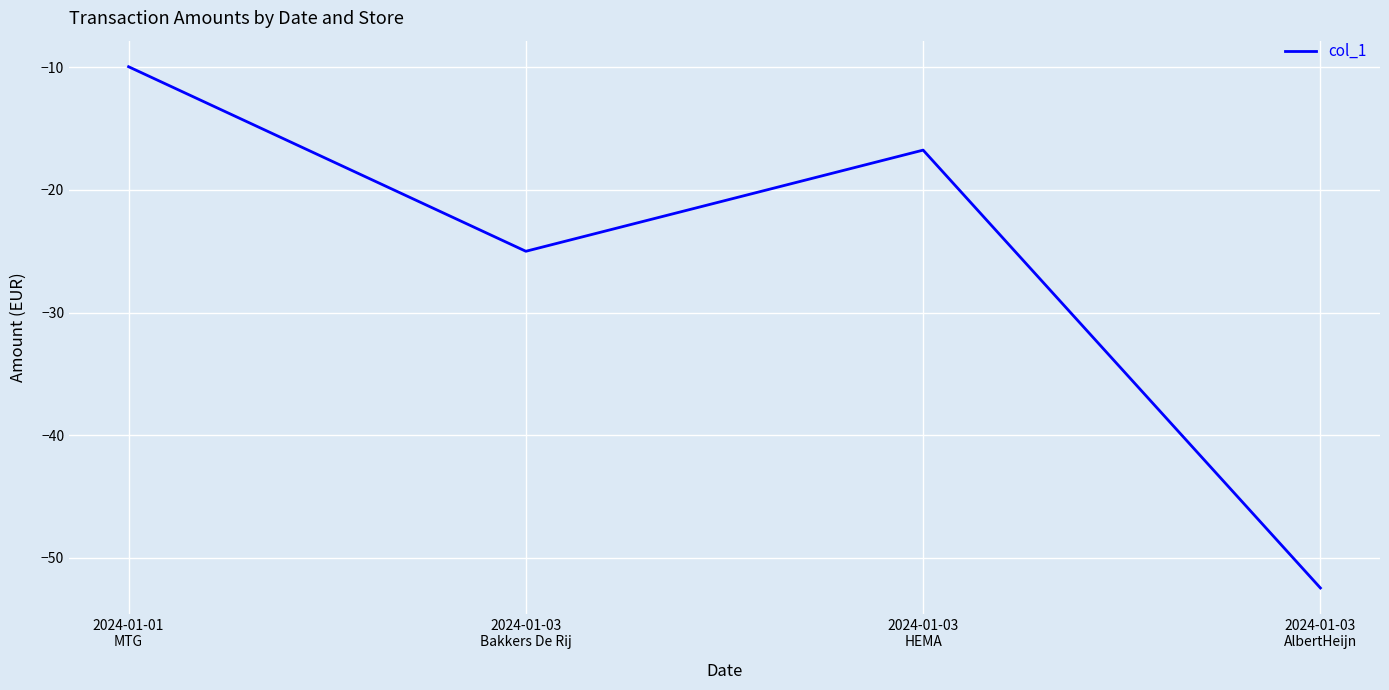

What is the difference between the second highest and minimum values?

35.7